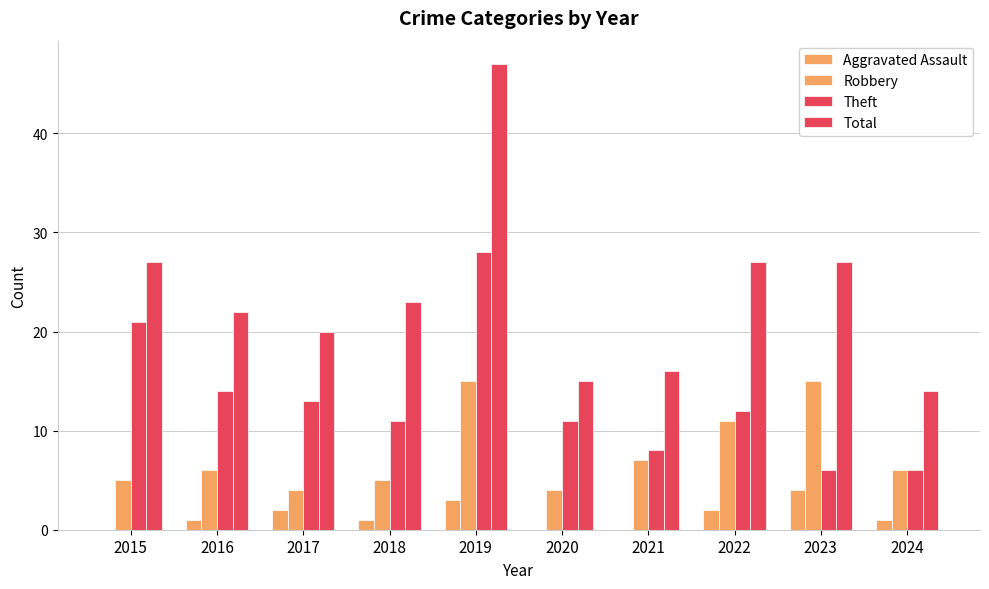

How many data points does each series have?

10